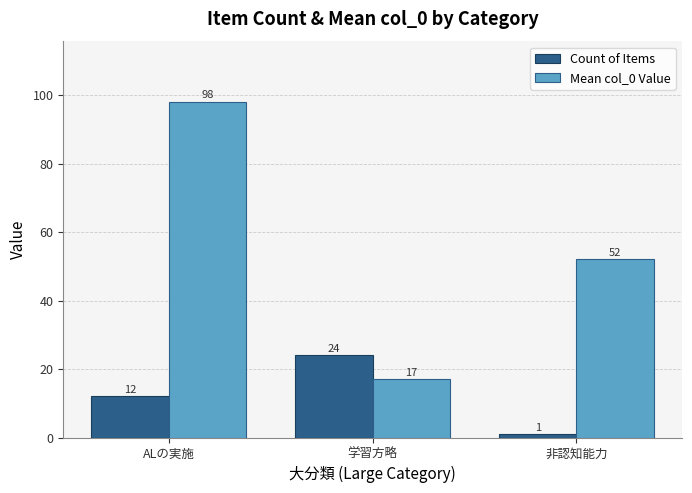

Which category has the highest value across all series?

ALの実施